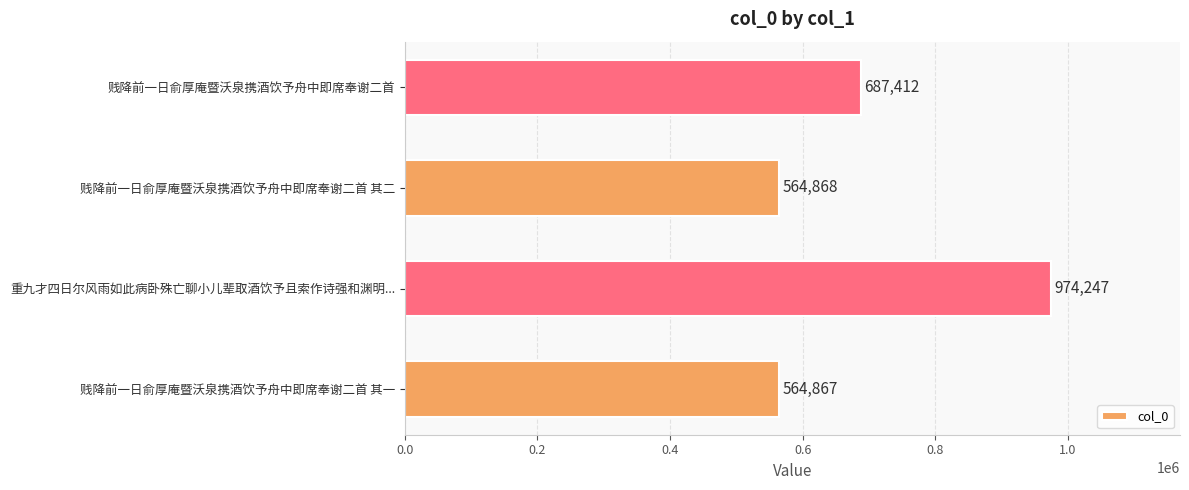

List the labels in order of value, smallest first.

贱降前一日俞厚庵暨沃泉携酒饮予舟中即席奉谢二首 其一, 贱降前一日俞厚庵暨沃泉携酒饮予舟中即席奉谢二首 其二, 贱降前一日俞厚庵暨沃泉携酒饮予舟中即席奉谢二首, 重九才四日尔风雨如此病卧殊亡聊小儿辈取酒饮予且索作诗强和渊明...